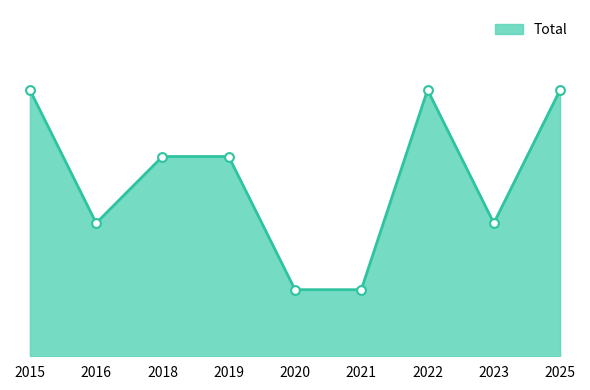

What is the ratio of the value at 2025 to the value at 2018?

1.3